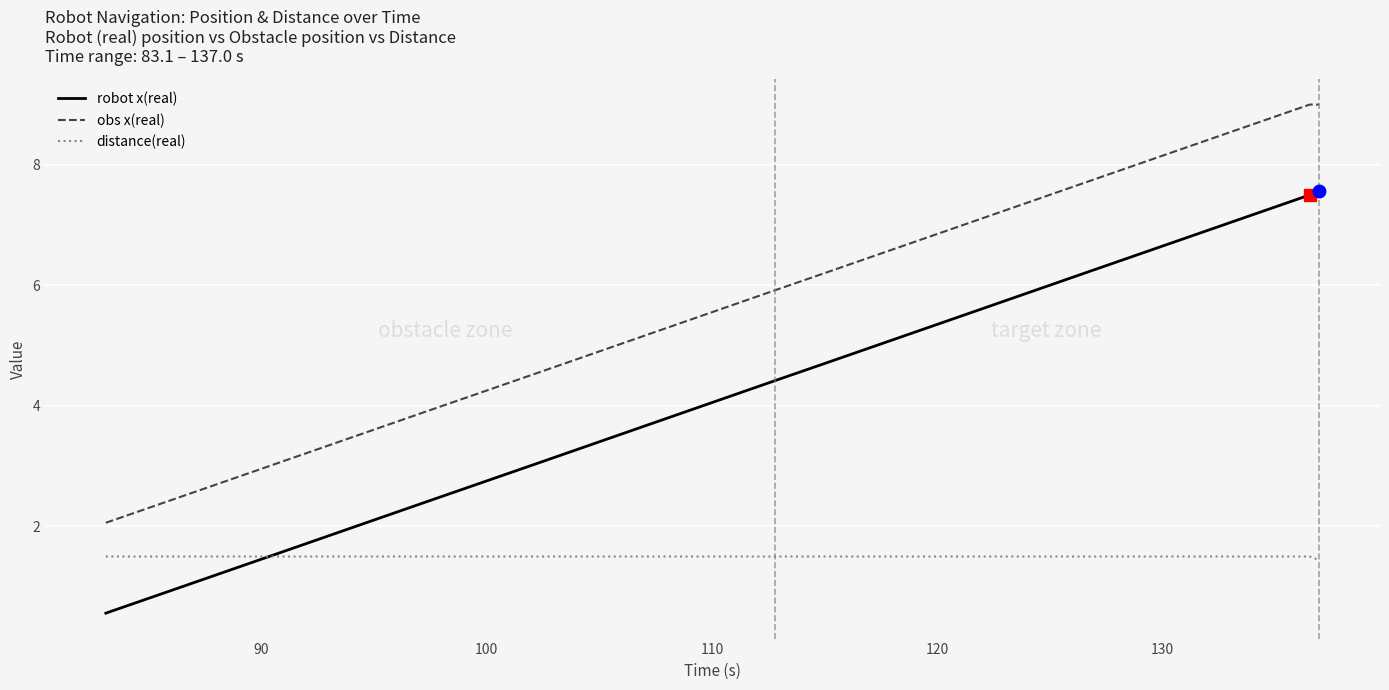

How many distinct data groups are displayed?

3